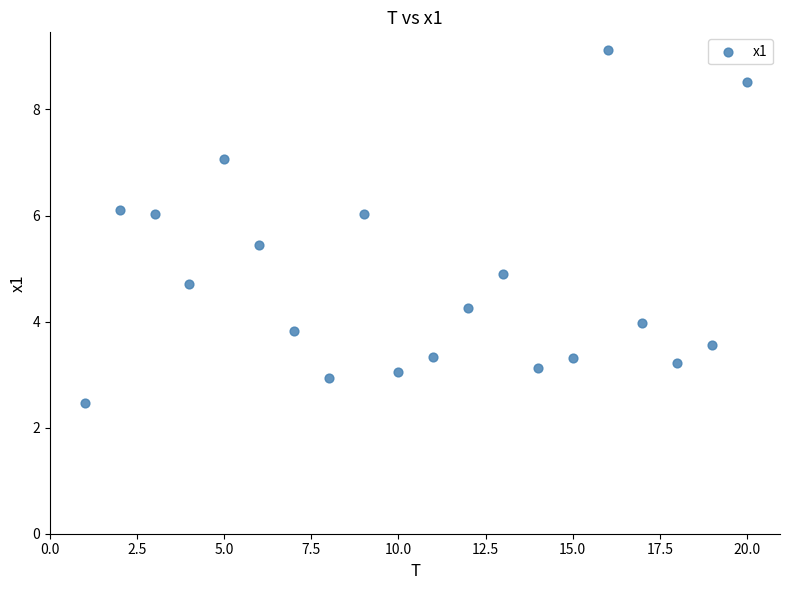

What is the range of X values (max minus min)?

19.0